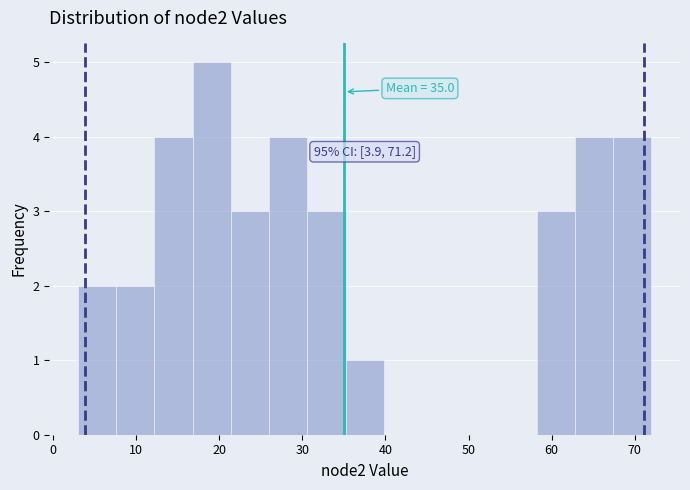

Over which range of the x-axis is the bar tallest?

16.8 to 21.4